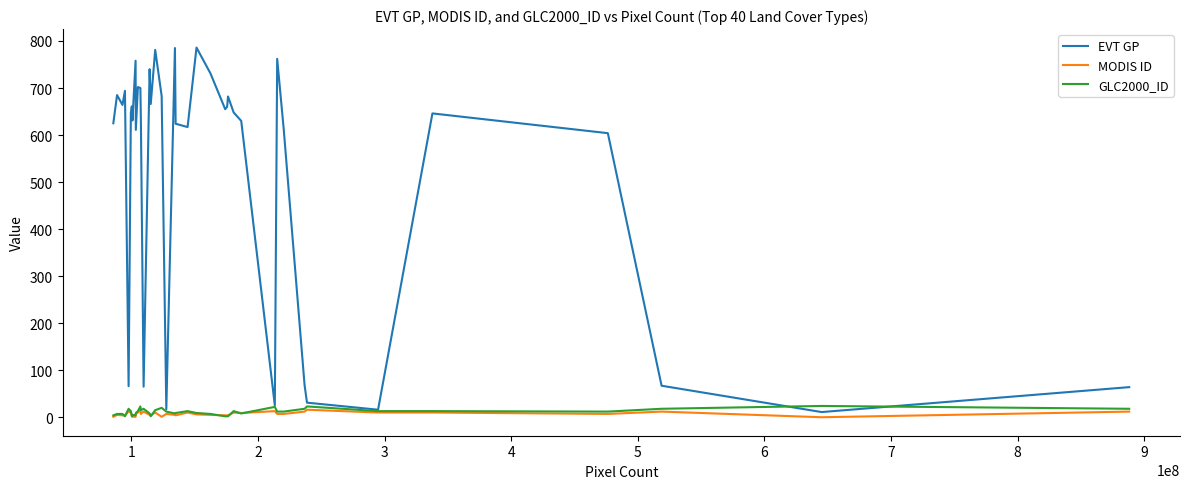

Rank the series by their maximum value, from lowest to highest.

MODIS ID, GLC2000_ID, EVT GP